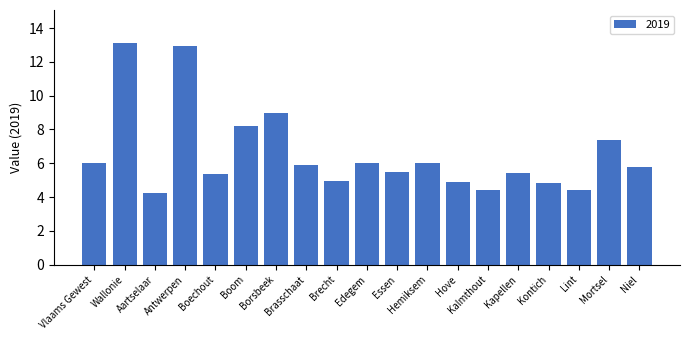

The chart shows a value of 4.4 at Lint. True or false?

True